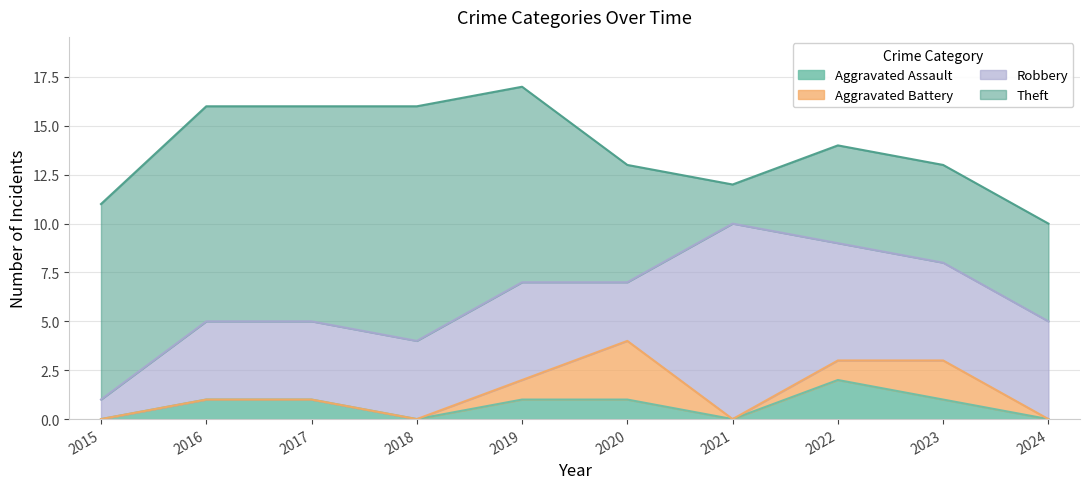

What is the difference between the Aggravated Assault values at 2015 and 2020?

1